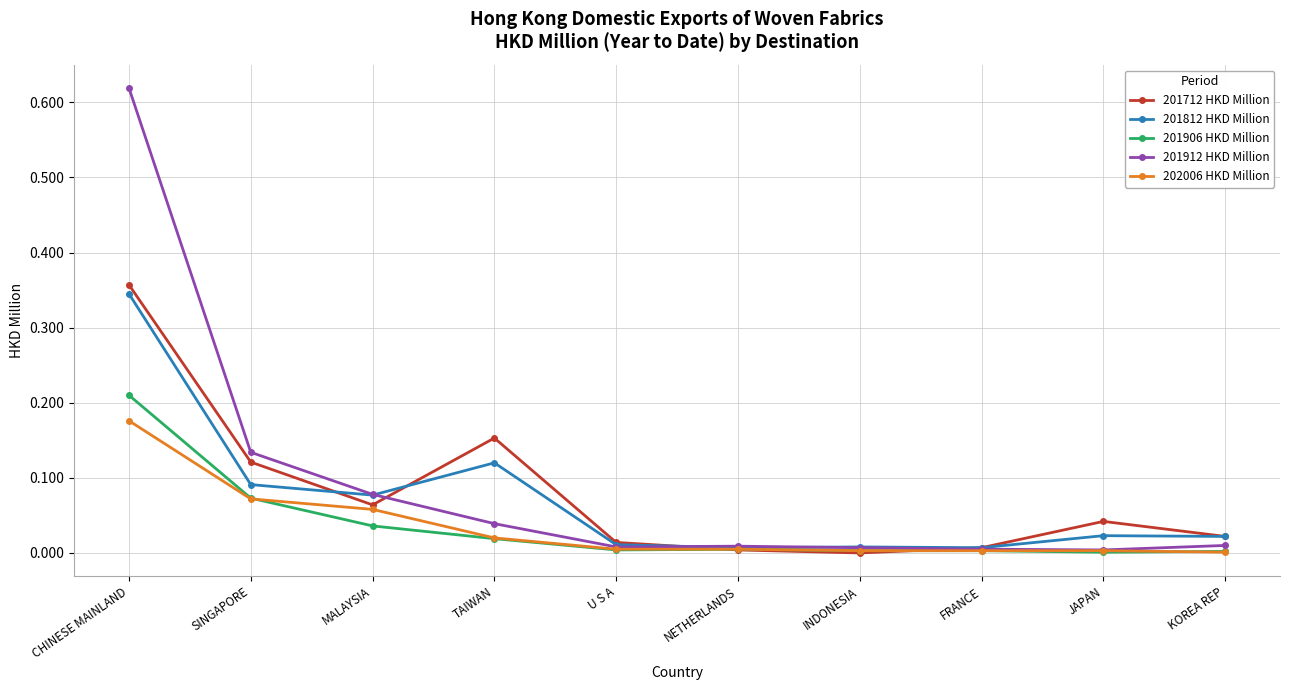

The 201712 HKD Million series shows 0.5 at CHINESE MAINLAND. True or false?

False